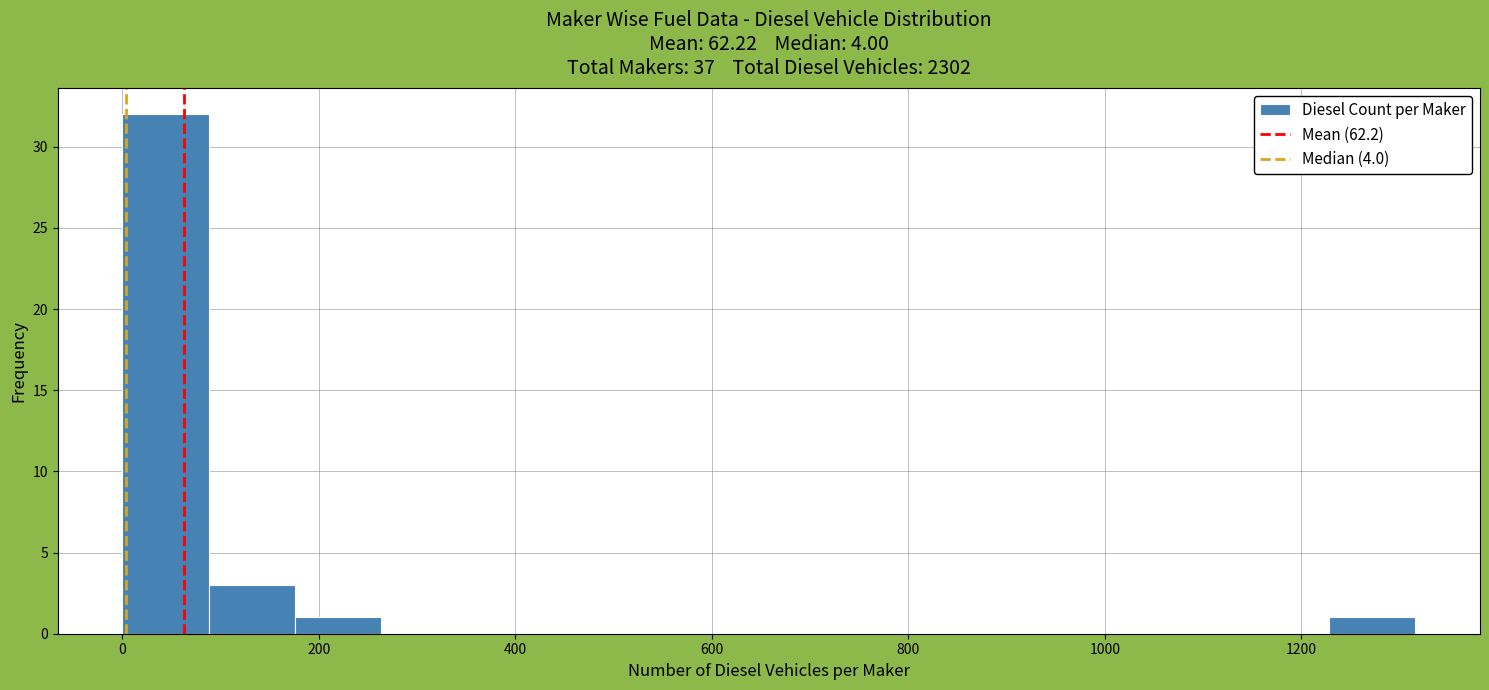

Which range on the x-axis has the tallest bar?

0 to 80